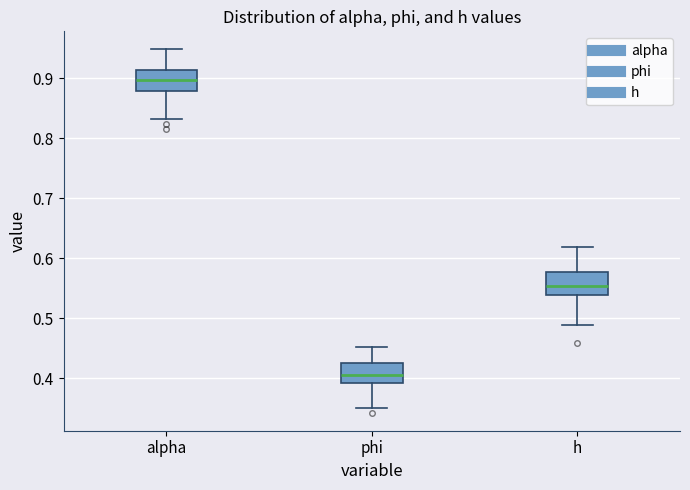

Reading left to right, transcribe this box plot: for each box, give where its median line is, the range the box spans, and where its two whiskers end, as read against the y-axis. The values are not printed on the chart, so give them approximately, as read against the axis.

alpha: median 0.90, box 0.88 to 0.91, whiskers 0.83 to 0.95
phi: median 0.40, box 0.39 to 0.42, whiskers 0.35 to 0.45
h: median 0.55, box 0.54 to 0.58, whiskers 0.49 to 0.62